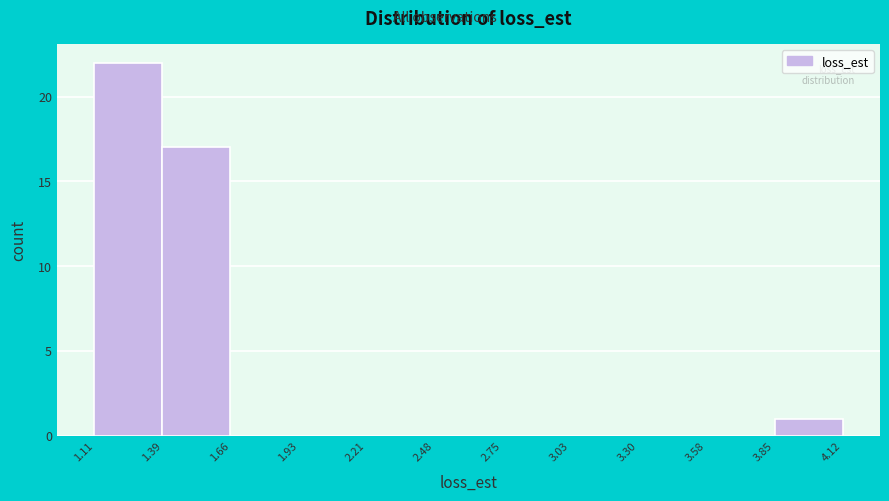

How tall is the bar that spans 1.11 to 1.39 on the x-axis? The values are not printed on the chart, so give them approximately, as read against the axis.

22